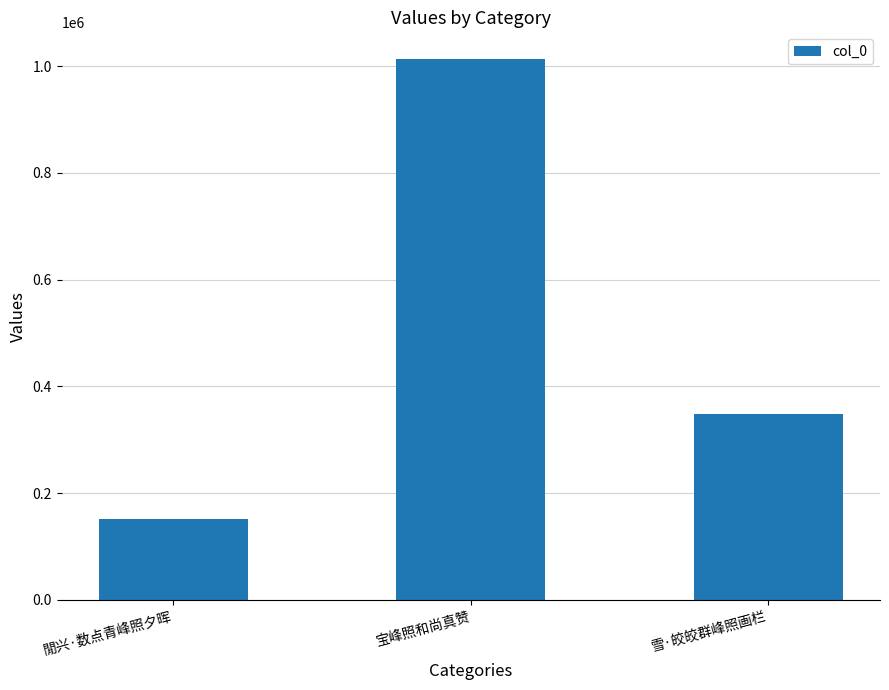

What is the difference between the maximum and minimum values?

861883